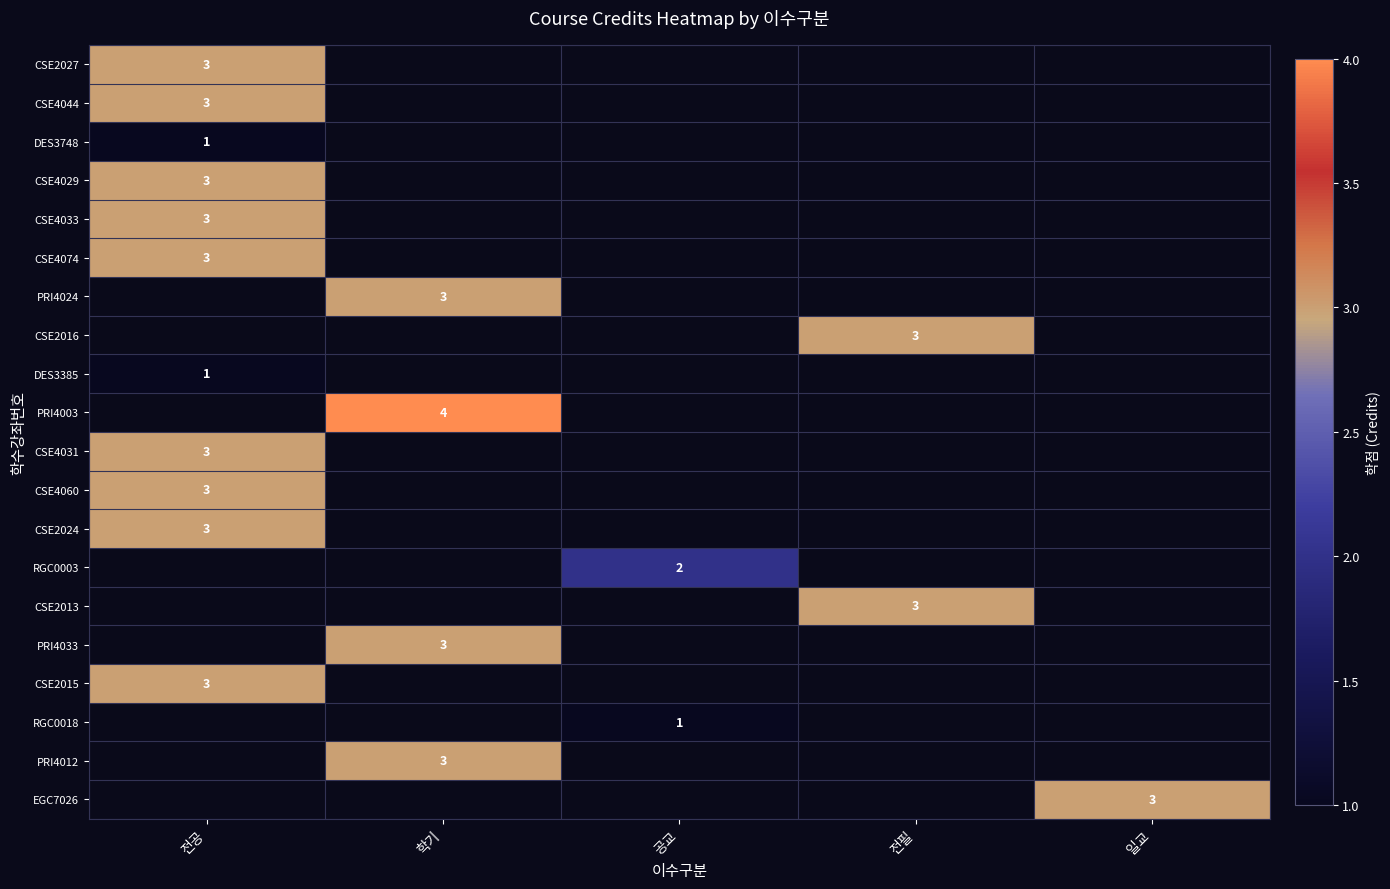

Which label corresponds to the largest value in the chart?

학기